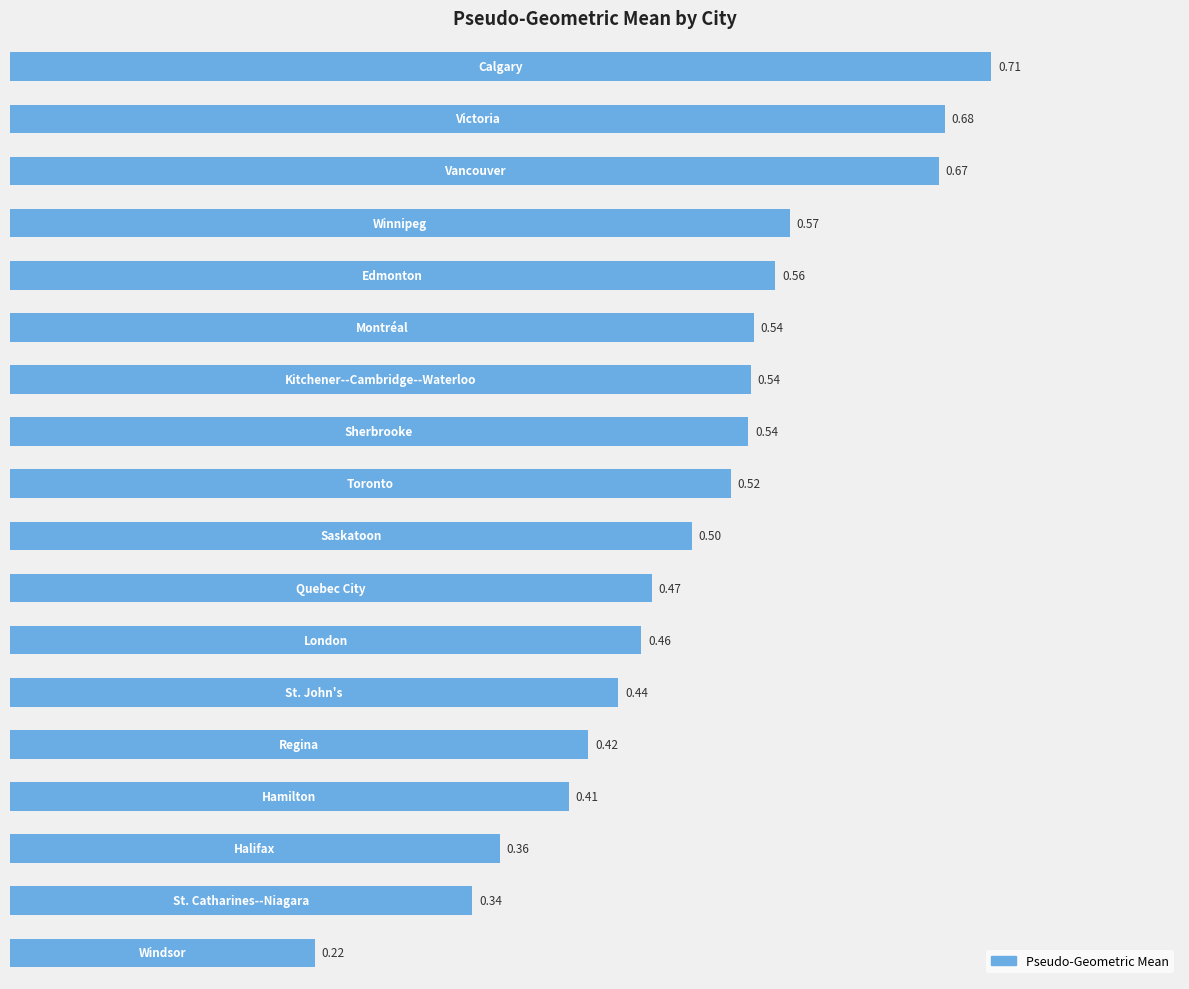

What is the average value?

0.5